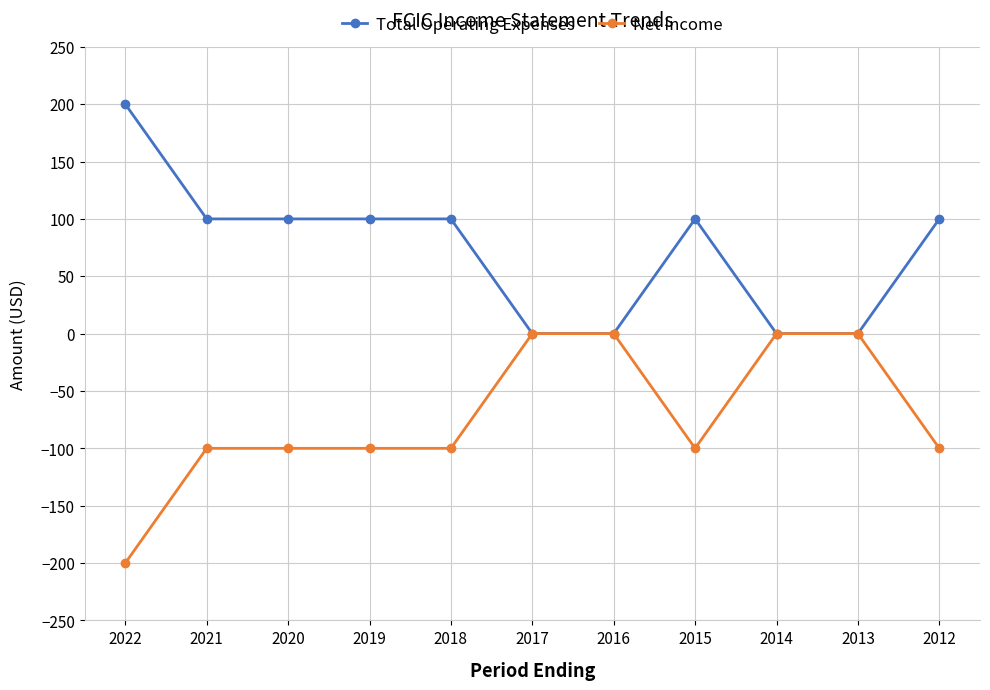

Rank the series at 2020 from lowest to highest value.

Net Income, Total Operating Expenses